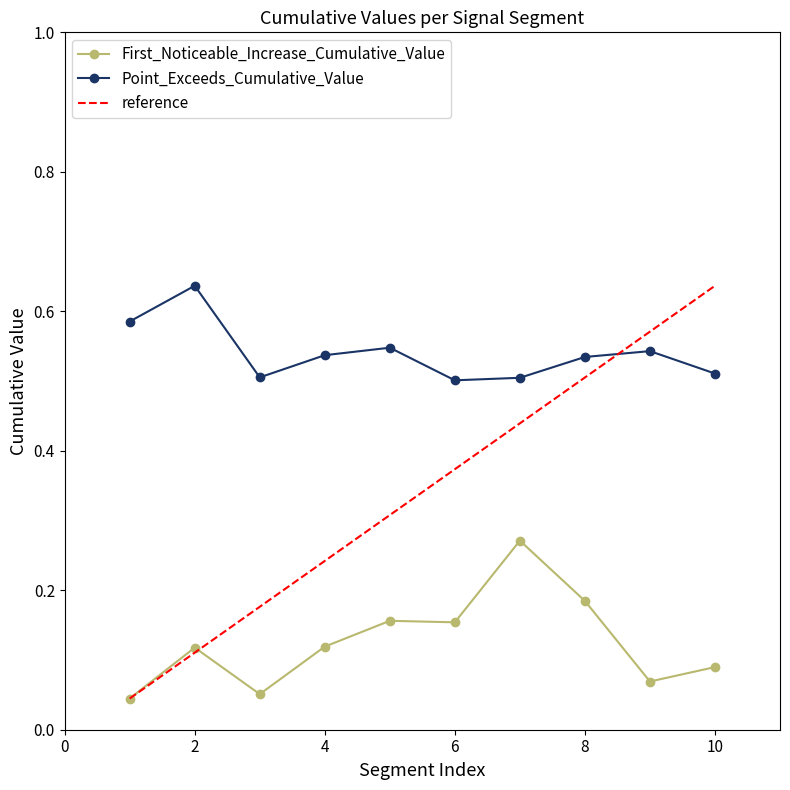

Is the value of First_Noticeable_Increase_Cumulative_Value at 6 greater than the value of Point_Exceeds_Cumulative_Value at 7?

No